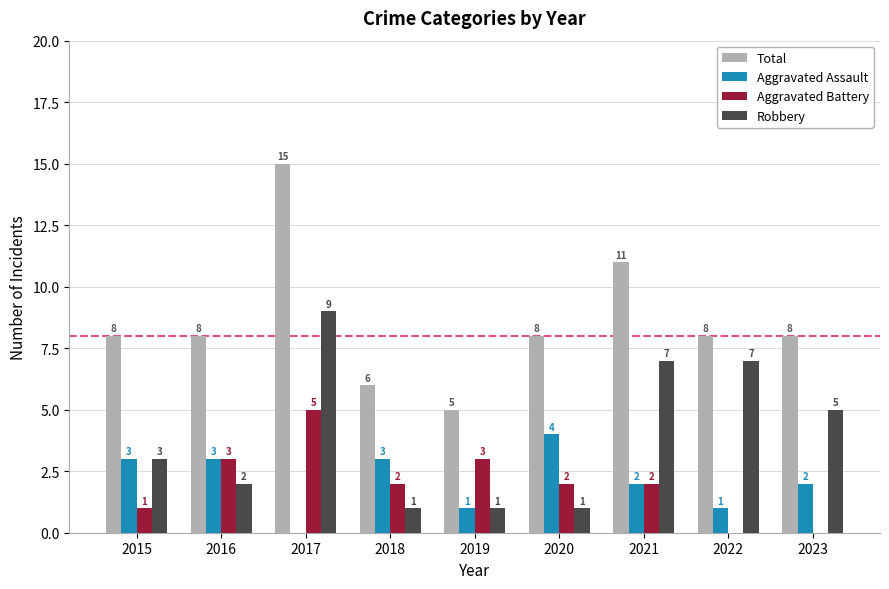

The Aggravated Assault series shows 1 at 2021. True or false?

False